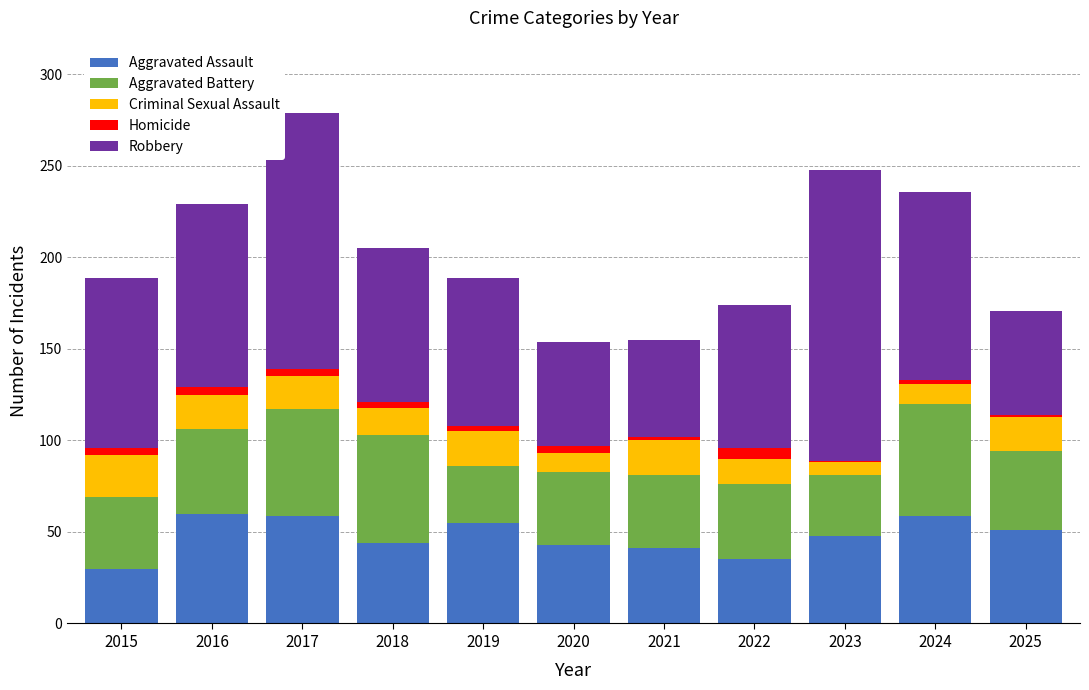

True or false: Aggravated Assault has a value of 18 at 2024.

False